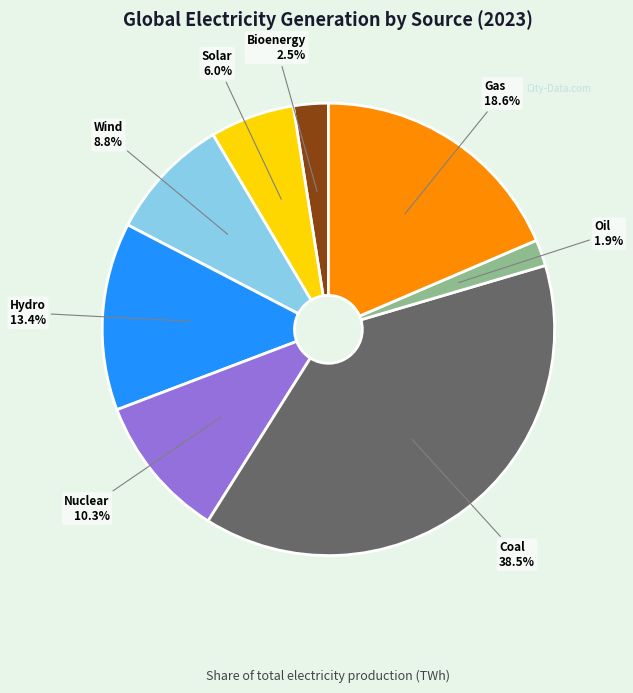

How much of the chart is everything except Bioenergy?

97.5%